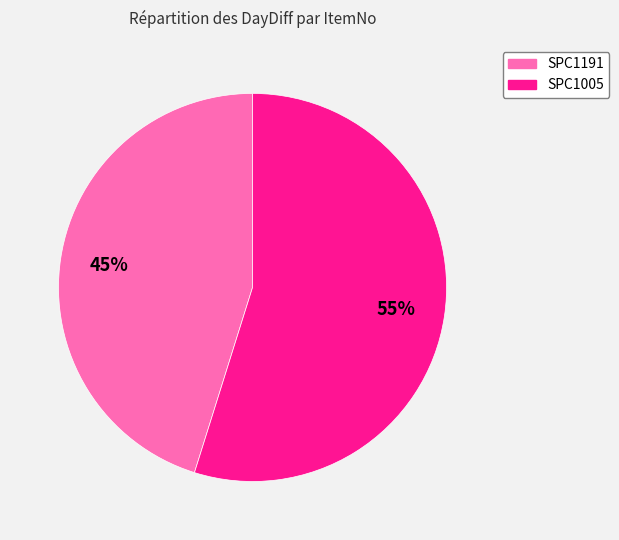

Which slice is the largest?

SPC1005